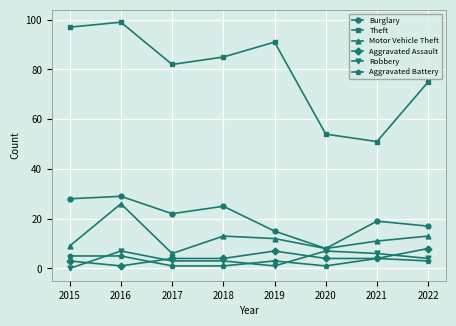

How many interior local peaks does the Motor Vehicle Theft series have?

2